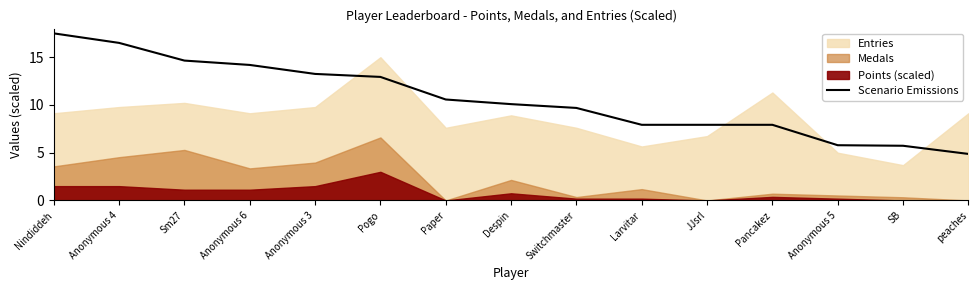

At which label does Scenario Emissions reach its minimum?

peaches